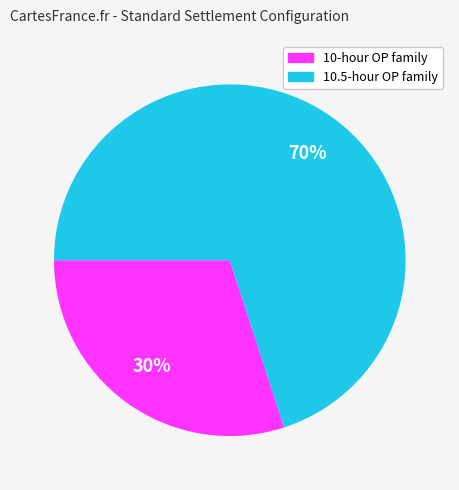

To the nearest percent, what is the average slice percentage?

50%